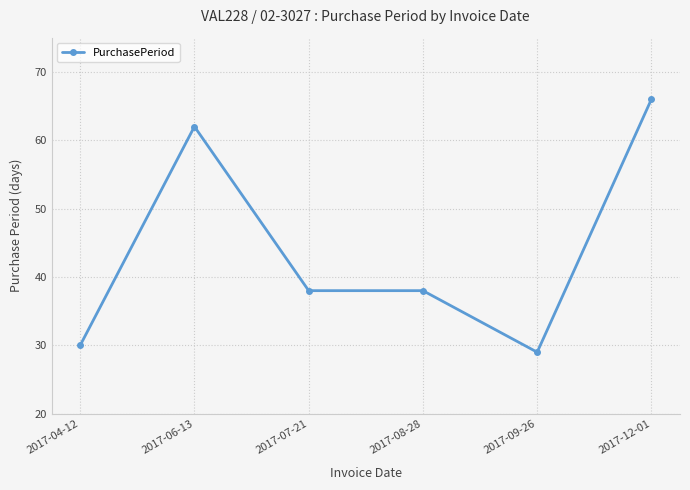

Reading right to left, transcribe all the data shown in this chart.

66	29	38	38	62	30